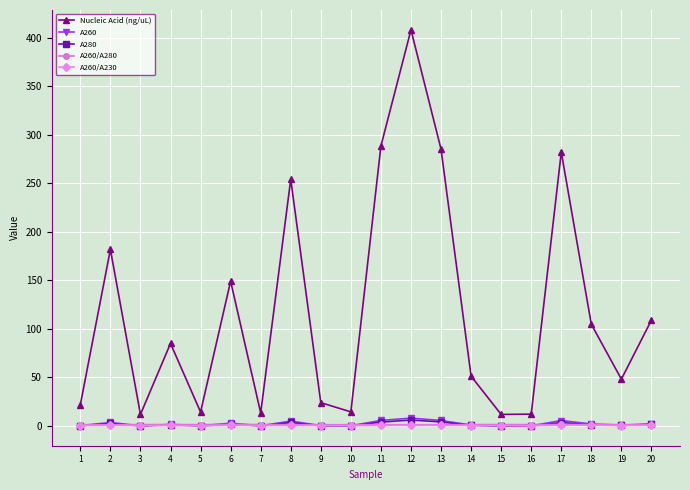

Which series changed the most between 6 and 14?

Nucleic Acid (ng/uL)